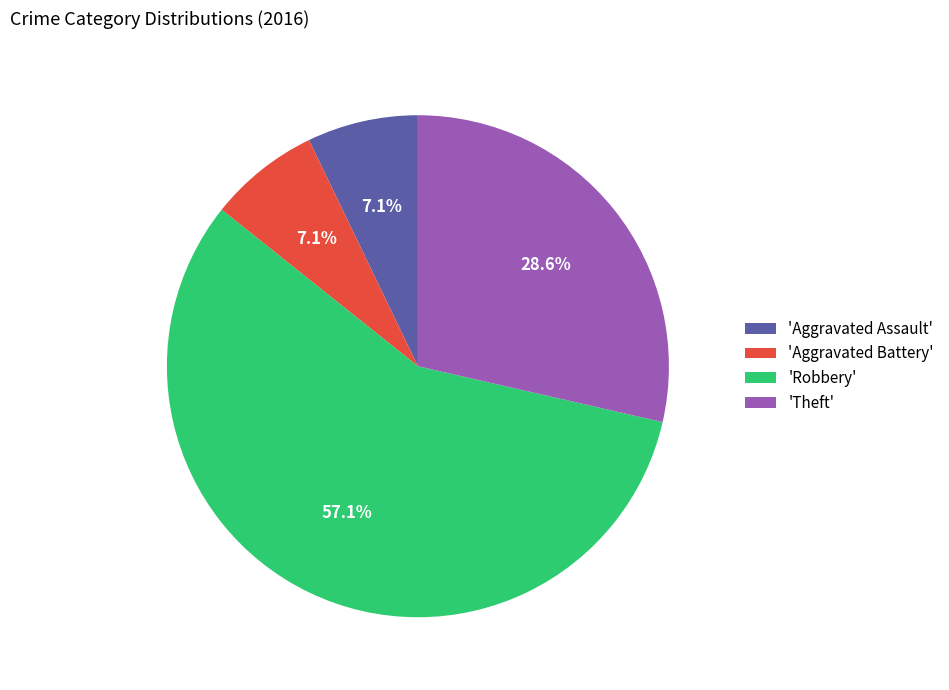

Which category has the biggest portion of the pie?

'Robbery'